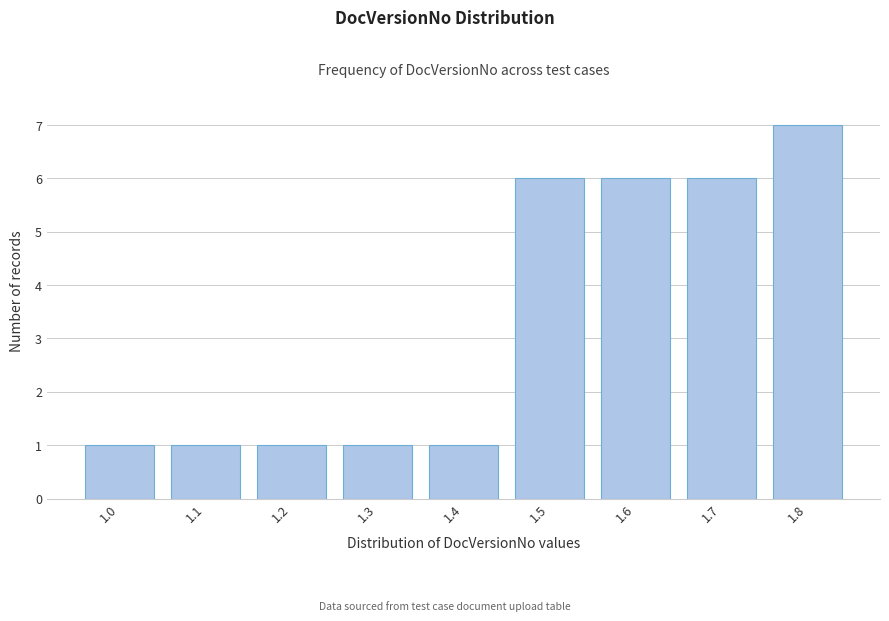

Reading left to right, extract all data points from this chart.

1	1	1	1	1	6	6	6	7